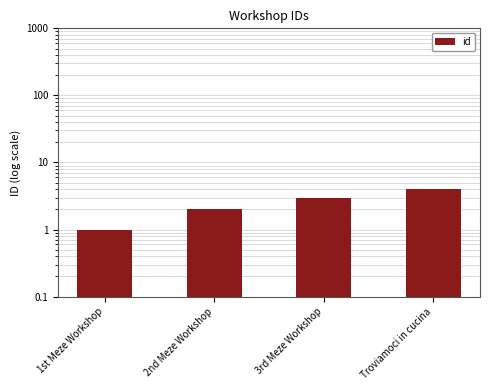

What value does the data have at 3rd Meze Workshop?

3